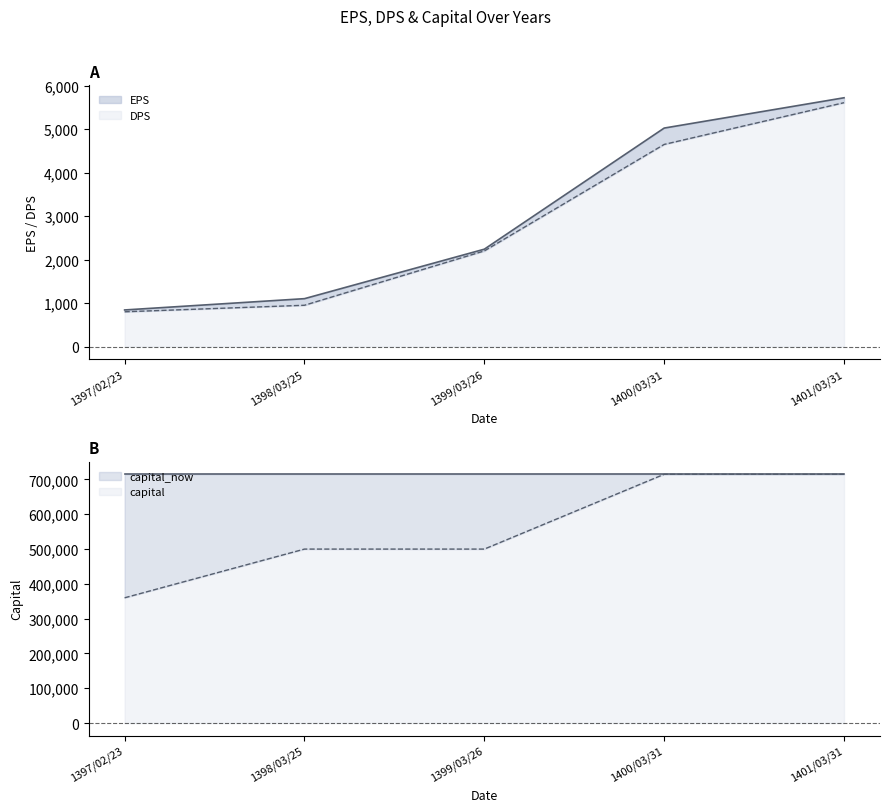

Which label corresponds to the smallest value in the chart?

1397/02/23